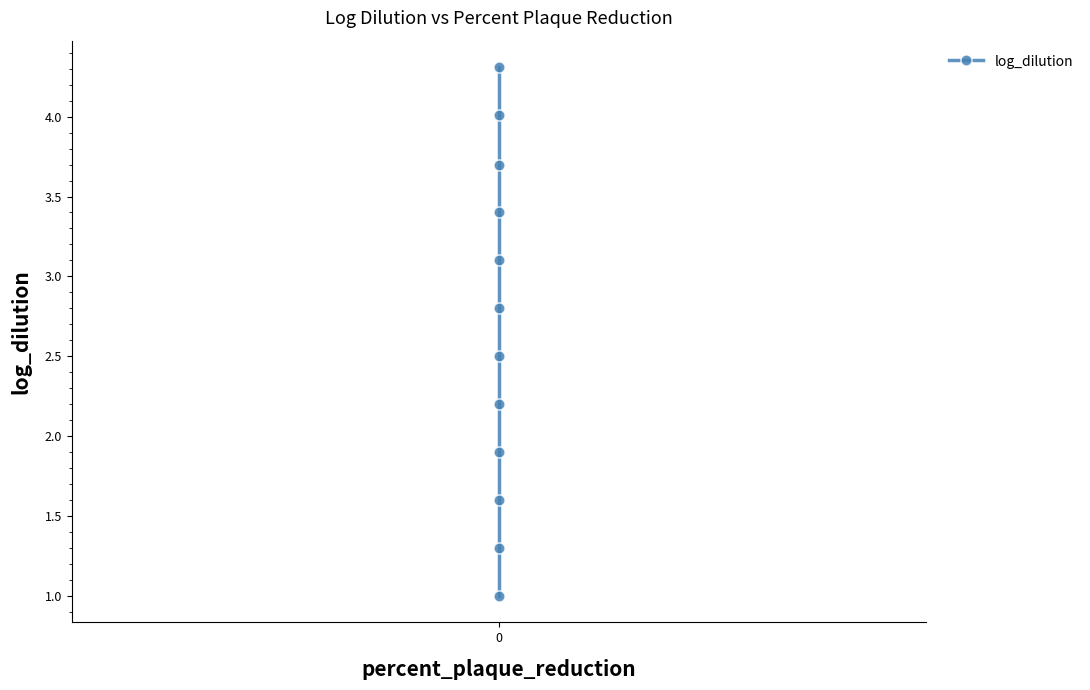

What is the value of the 8th point from the left?

3.1